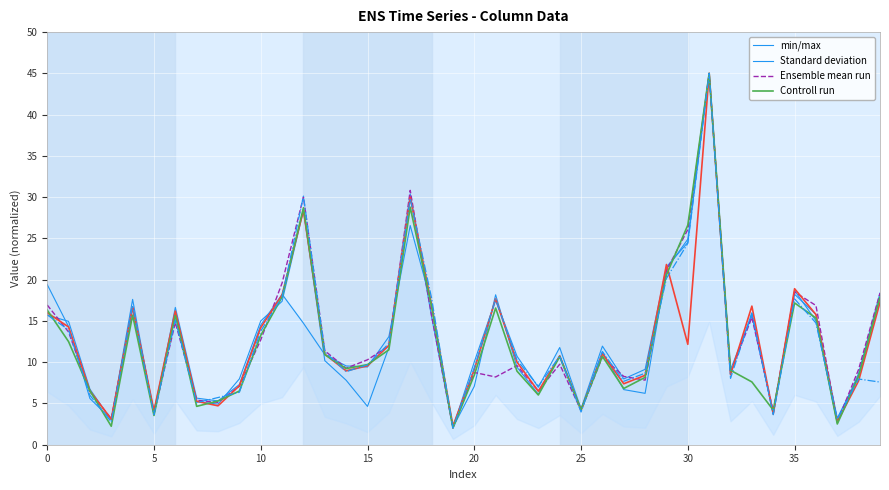

What is the average value of the min/max series?

12.5